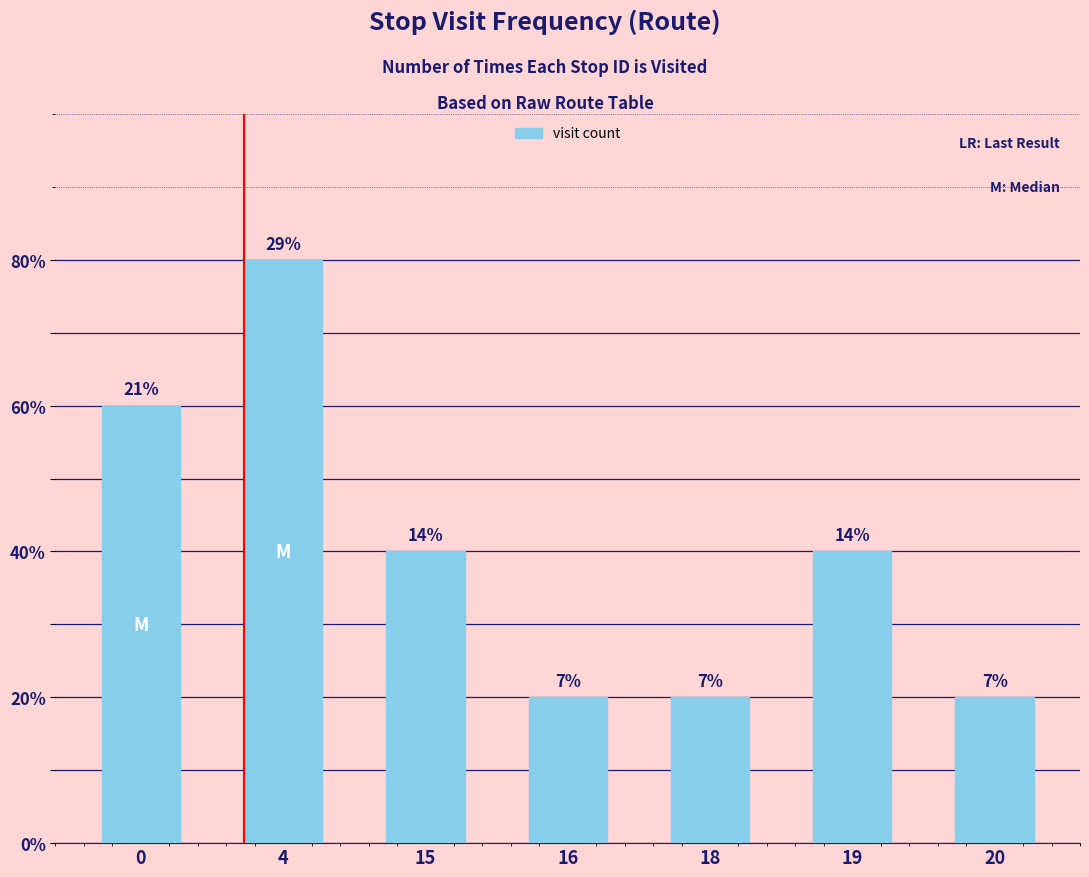

Is it true that the value at 15 is 2?

True